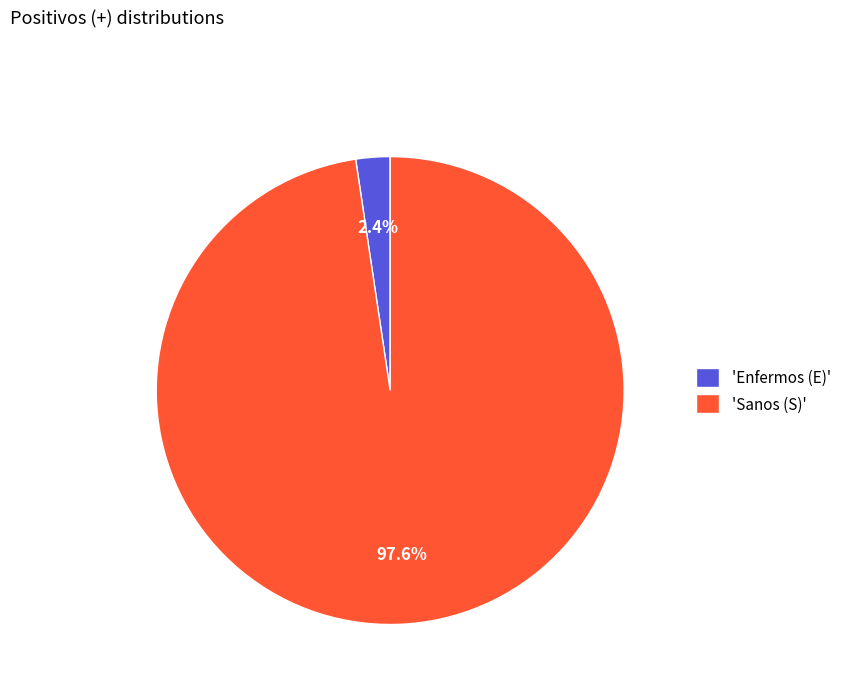

Do 'Sanos (S)' and 'Enfermos (E)' together represent more than half of the pie?

Yes